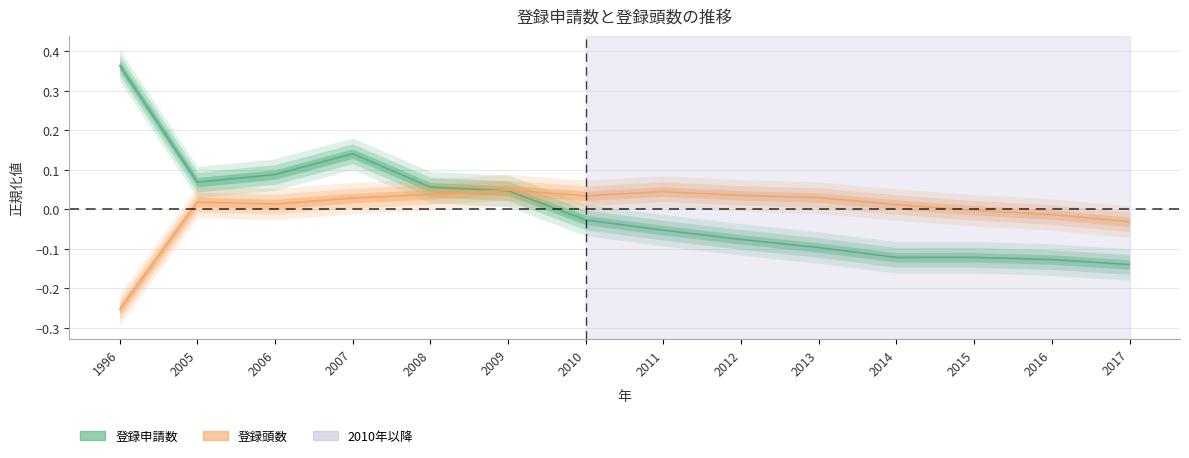

Reading left to right, extract all data points from this chart.

登録申請数: 0.4	0.1	0.1	0.1	0.1	0.0	-0.0	-0.1	-0.1	-0.1	-0.1	-0.1	-0.1	-0.1
登録頭数: -0.3	0.0	0.0	0.0	0.0	0.0	0.0	0.0	0.0	0.0	0.0	-0.0	-0.0	-0.0